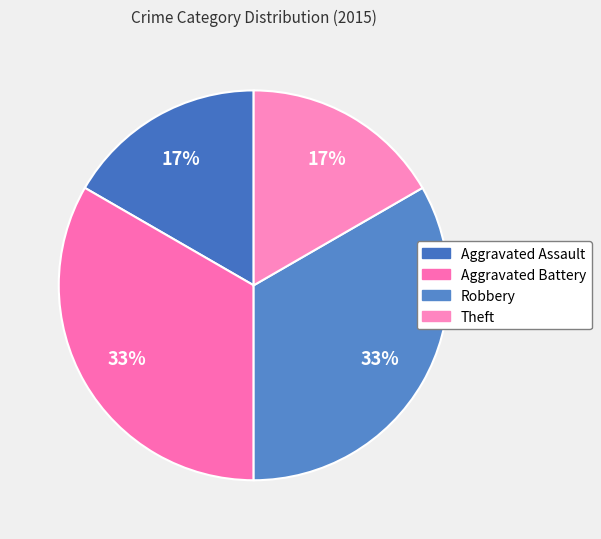

Which has a higher value, Theft or Aggravated Assault?

Theft